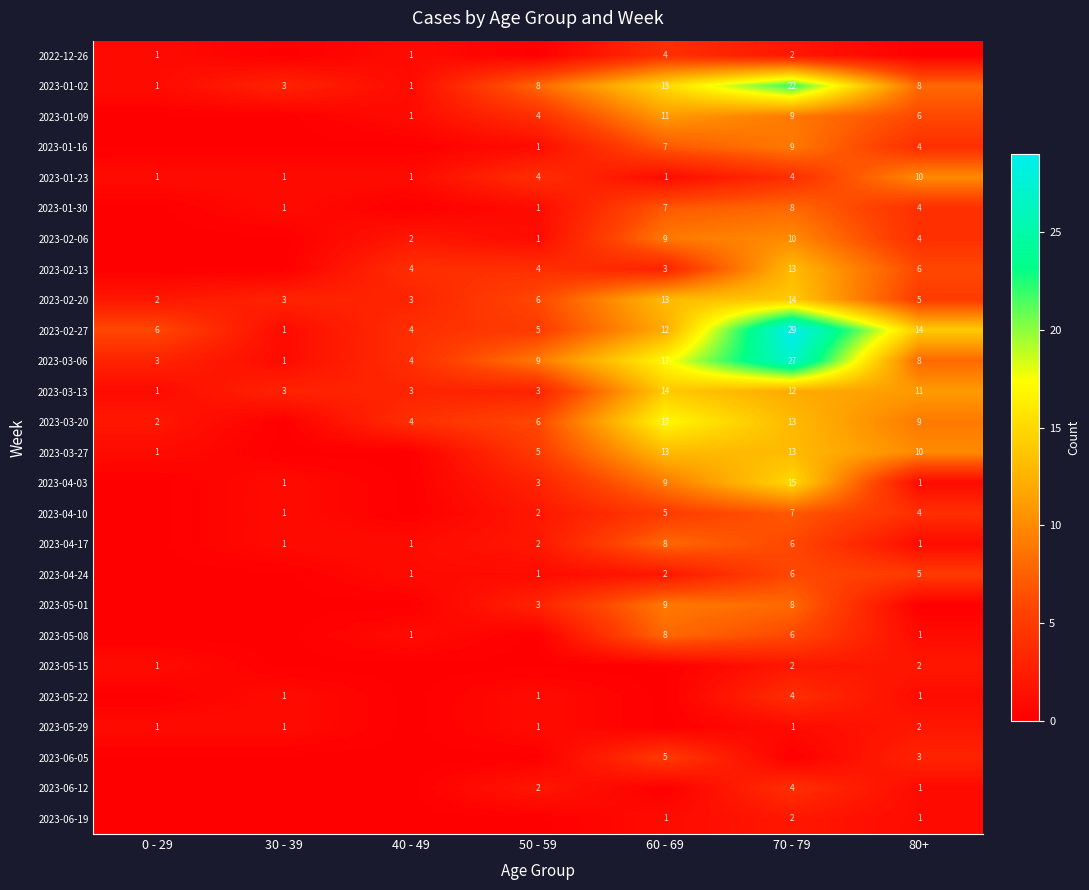

What is the difference between the maximum and minimum values in the 2023-03-06 series?

26